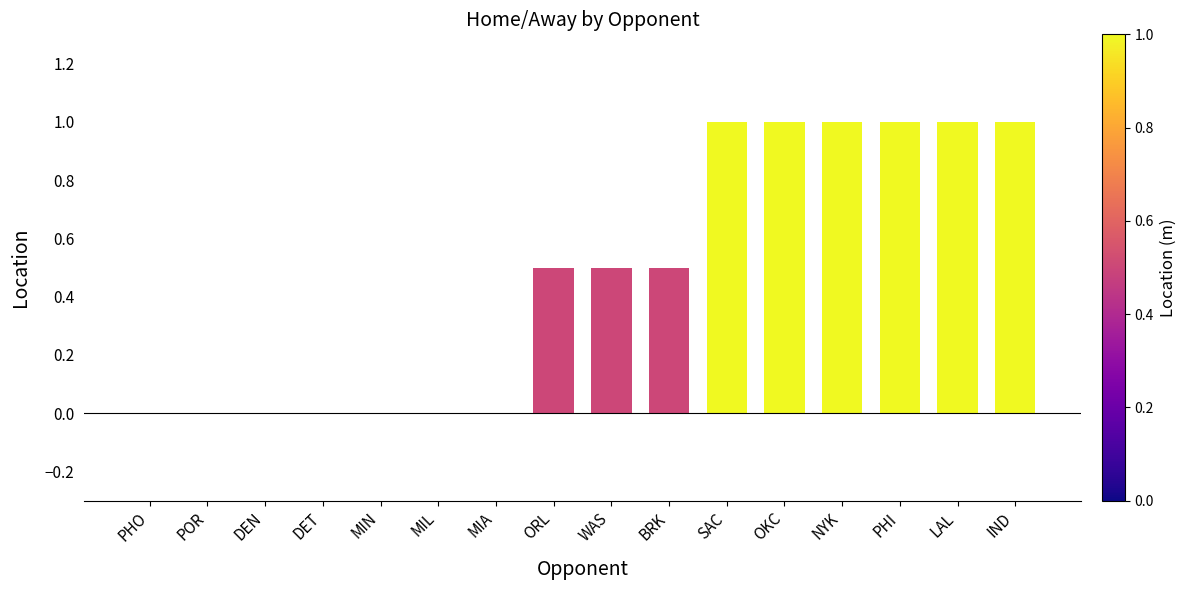

Reading left to right, transcribe all the data shown in this chart.

PHO=0.0	POR=0.0	DEN=0.0	DET=0.0	MIN=0.0	MIL=0.0	MIA=0.0	ORL=0.5	WAS=0.5	BRK=0.5	SAC=1.0	OKC=1.0	NYK=1.0	PHI=1.0	LAL=1.0	IND=1.0